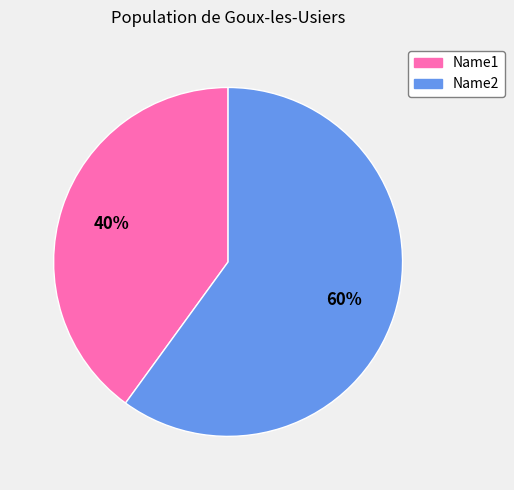

How many segments does this pie chart have?

2